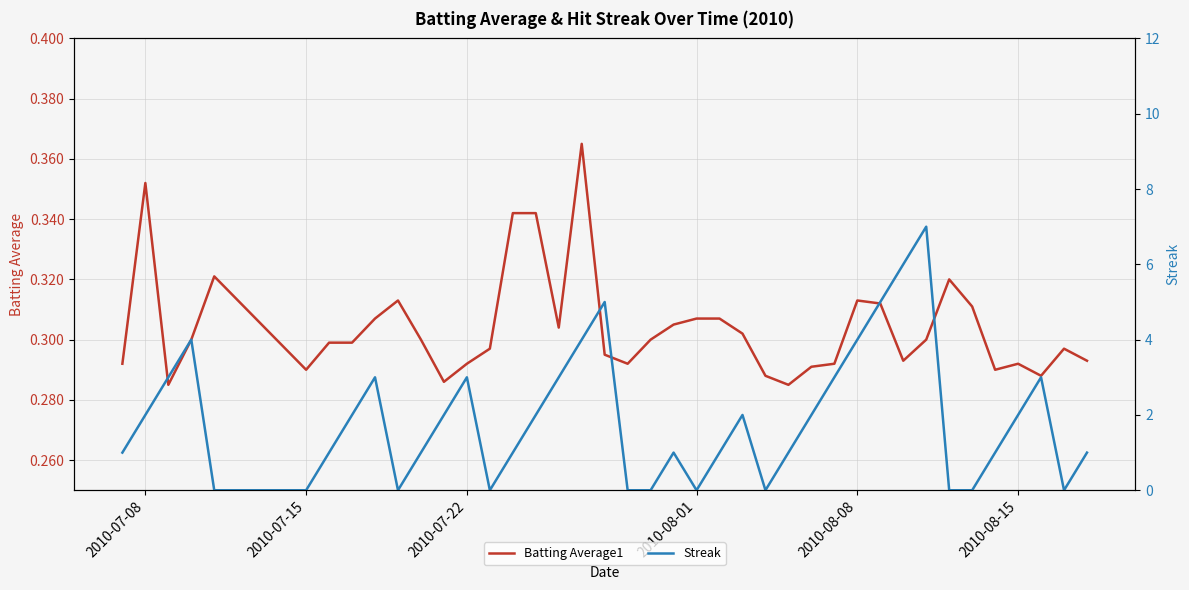

True or false: Streak has a value of 1.2 at 2010-08-01.

False